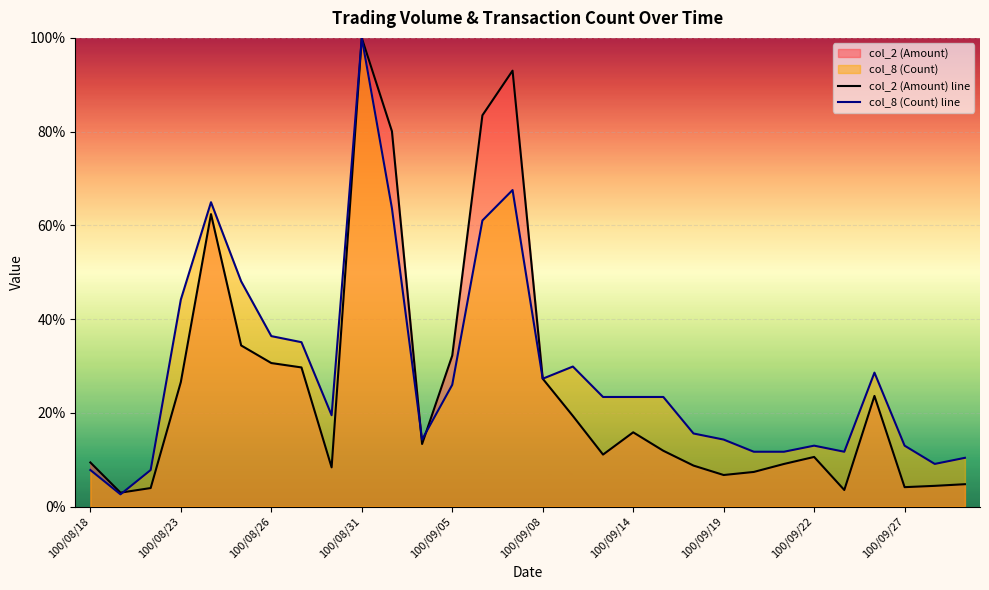

What is the maximum value shown in the chart?

100.0